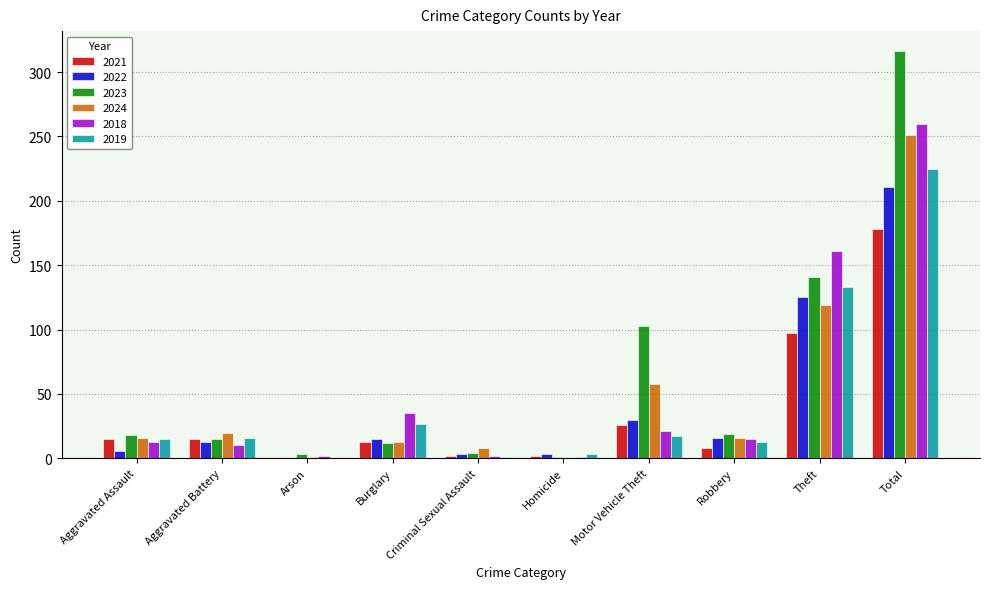

At which category is the sum across all series the highest?

Total